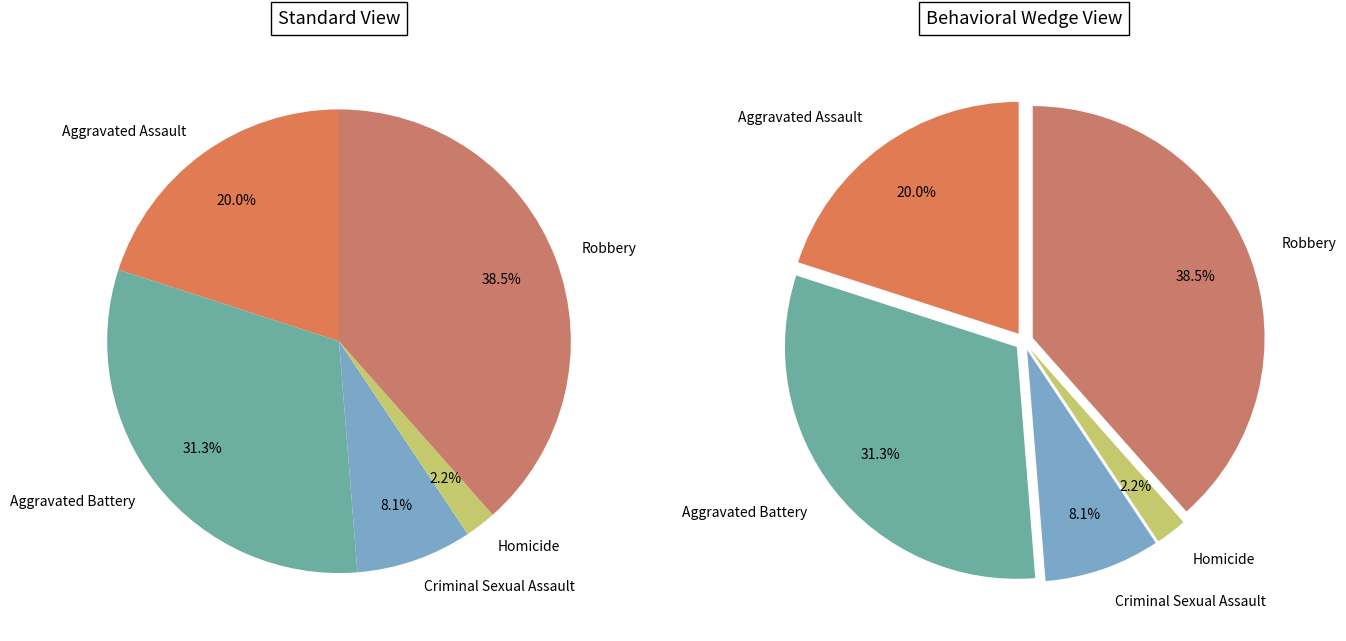

Rank the categories by value from highest to lowest.

Robbery, Aggravated Battery, Aggravated Assault, Criminal Sexual Assault, Homicide